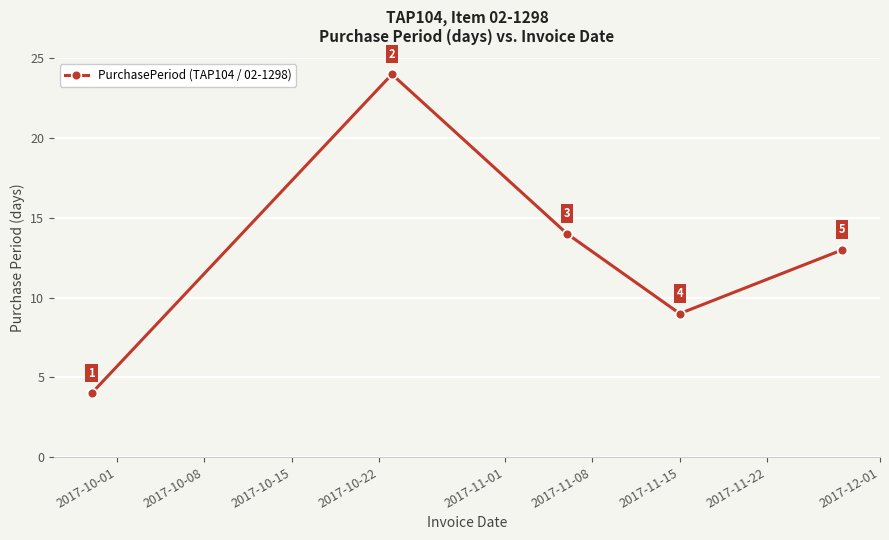

Reading left to right, what are all the values shown in this chart?

4	24	14	9	13